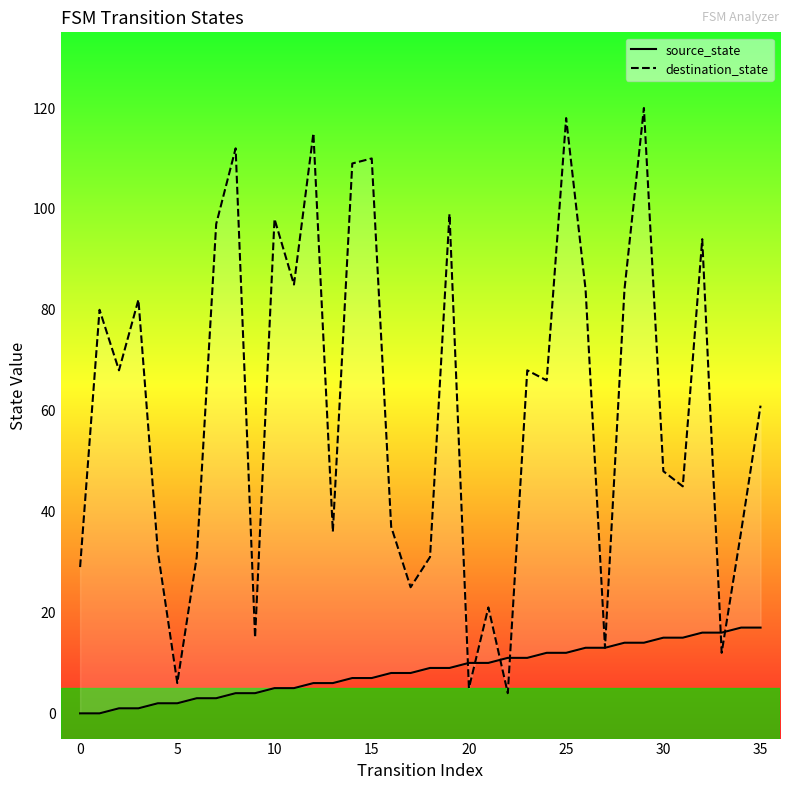

How many data points in destination_state are less than 66?

18